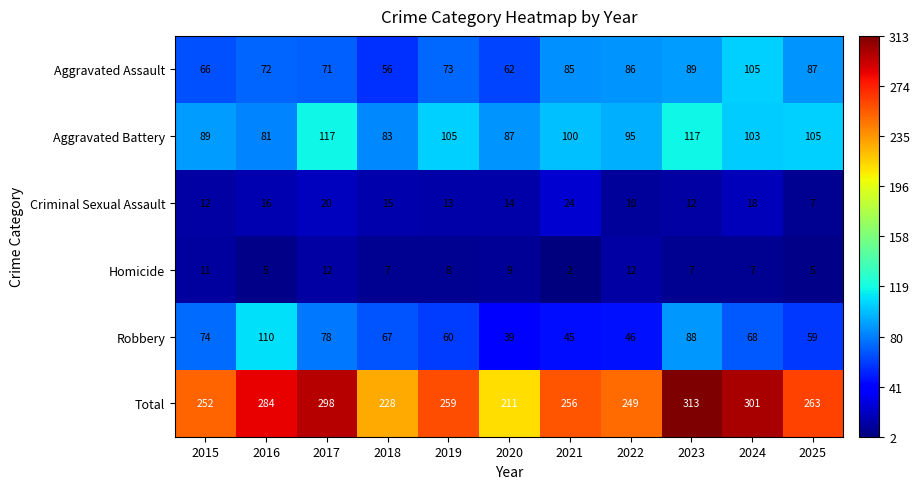

At which category is the sum across all series the highest?

2023